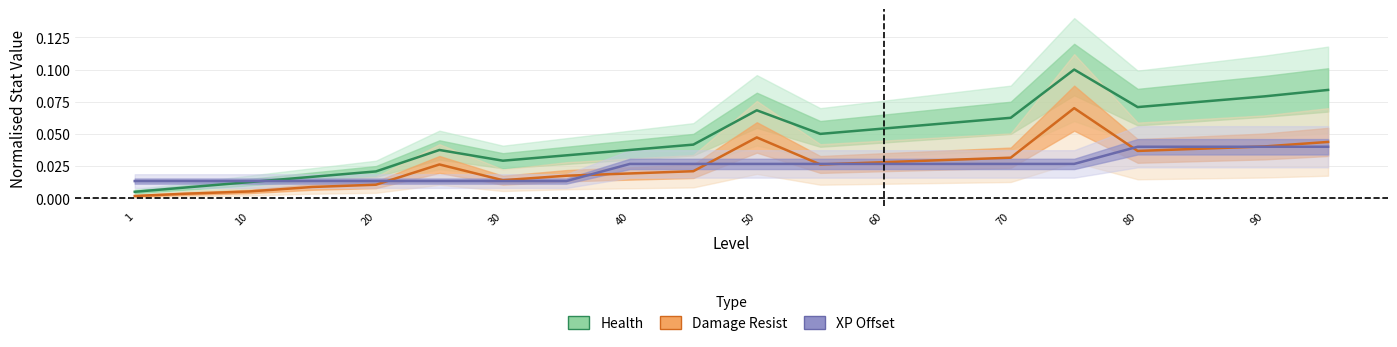

The value of XP Offset at 40 is 0.0. True or false?

True